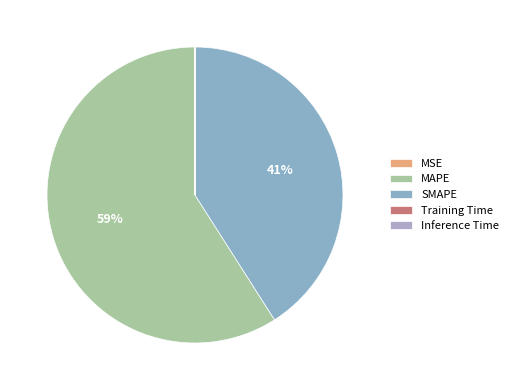

Is there a majority slice in this chart?

Yes